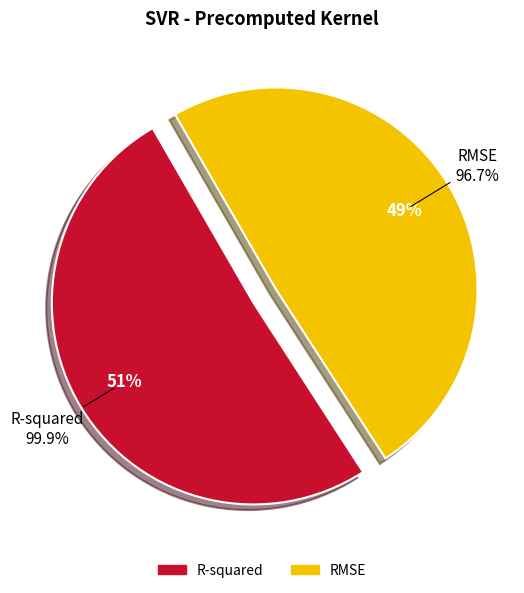

What is the largest slice in the pie chart?

R-squared